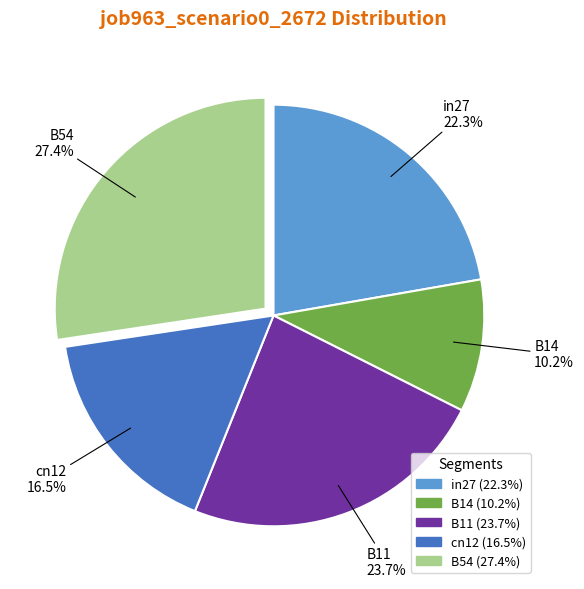

To the nearest percent, what is the combined percentage of cn12 and B54?

44%